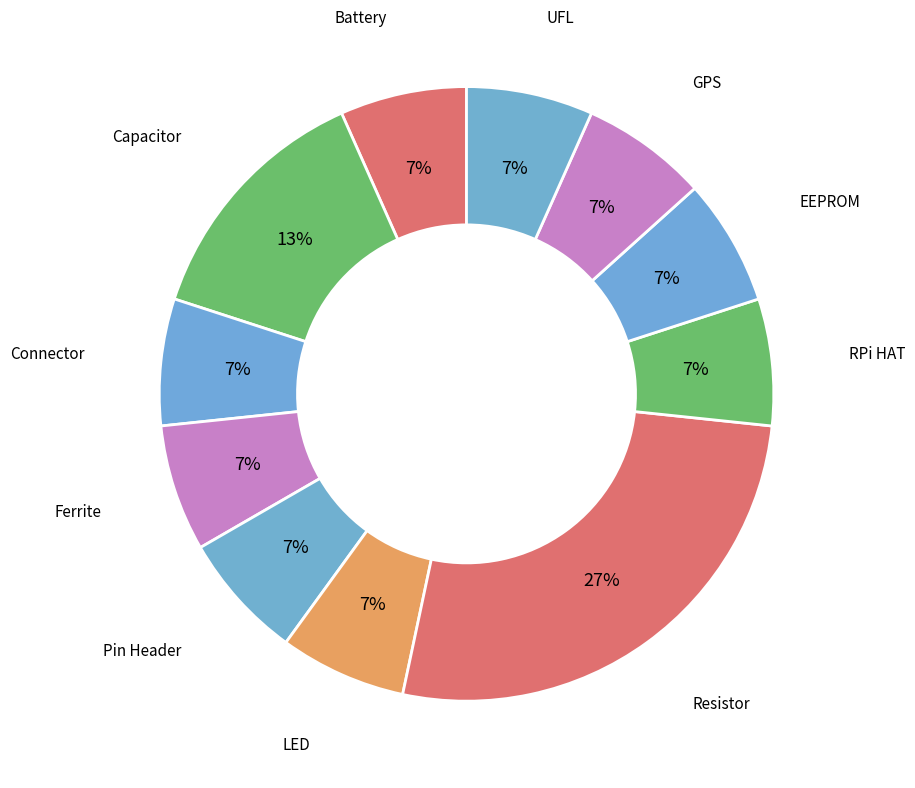

Is there any slice that represents more than half of the pie?

No